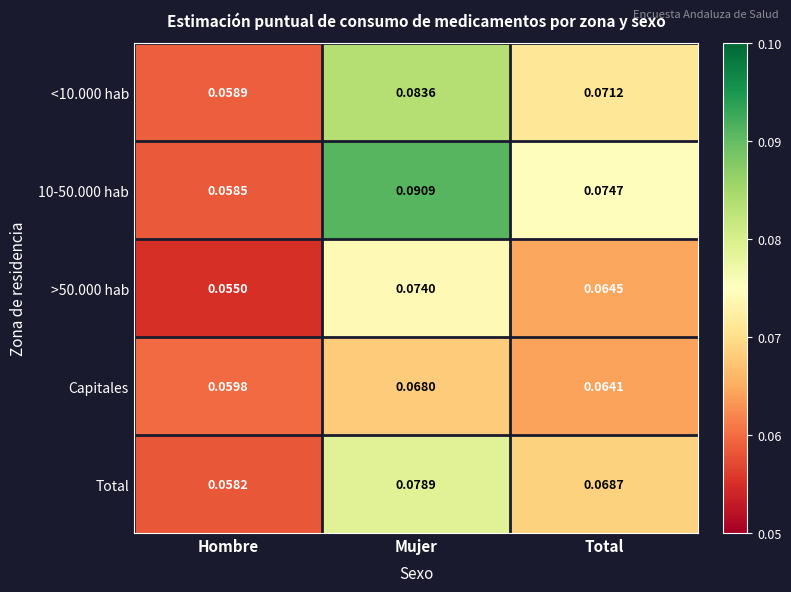

Is the value of Total at Hombre greater than the value of >50.000 hab at Mujer?

No